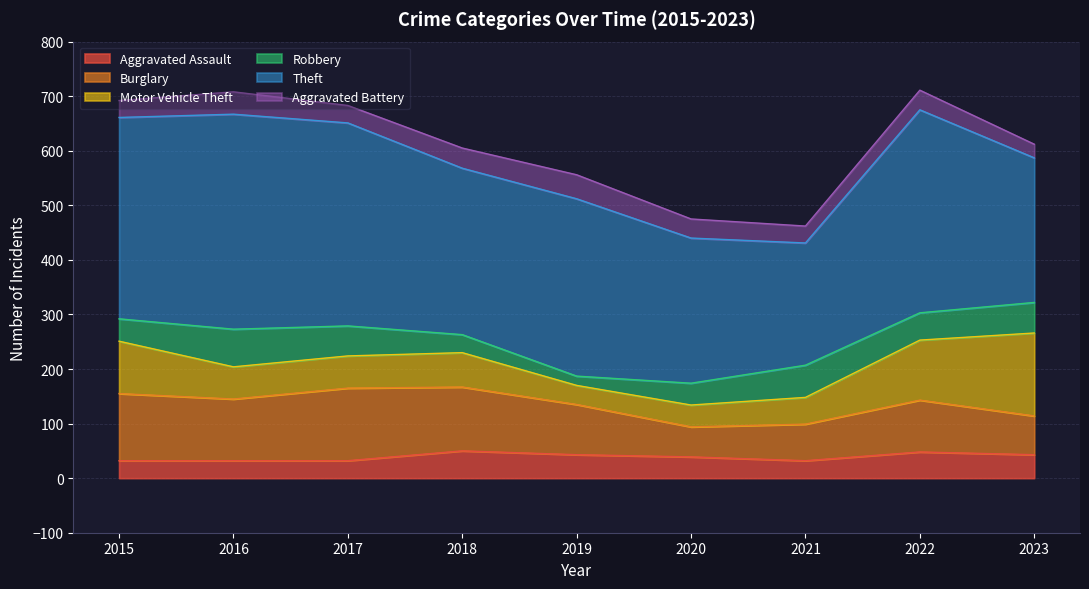

What is the value of the Aggravated Battery point at the 1st from the left?

31